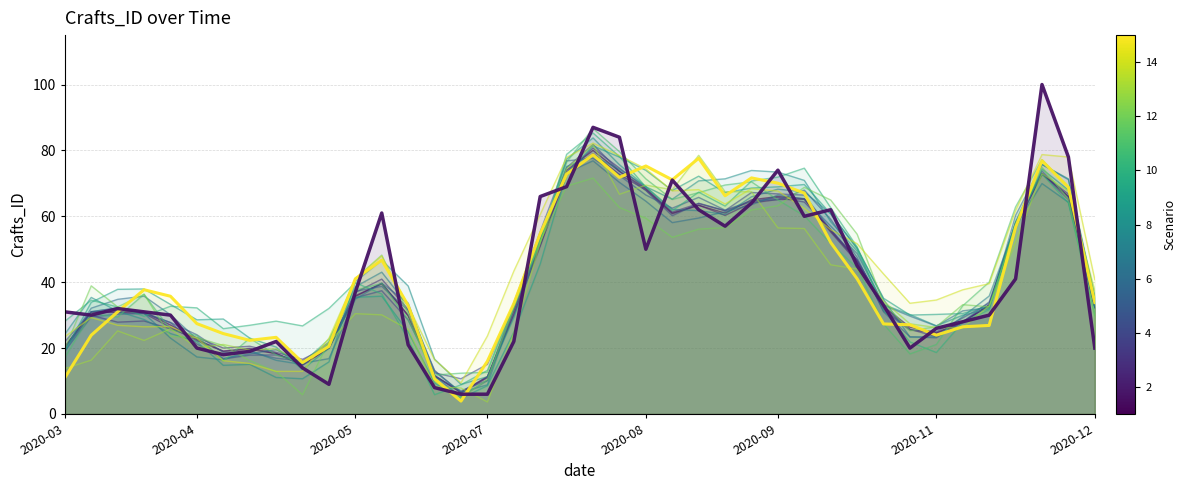

What value does the data have at 2020-08-23?

71